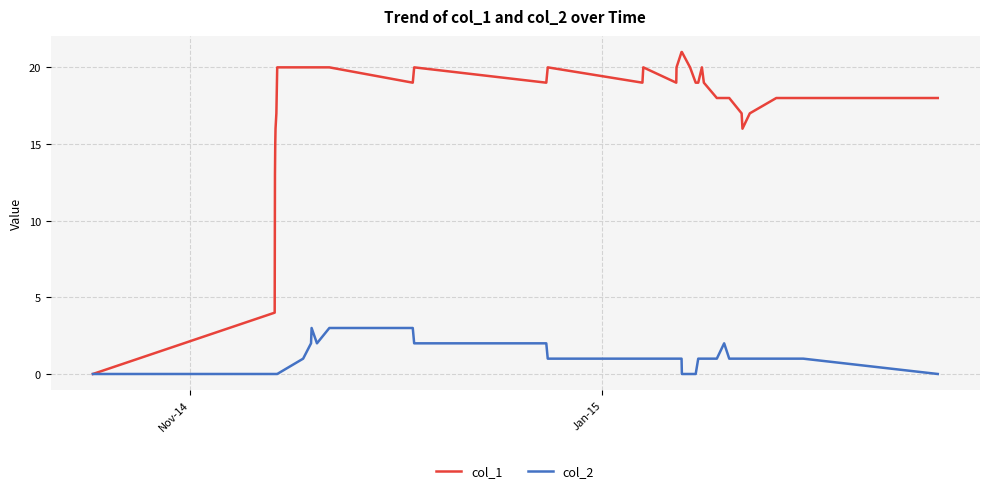

What are all the series names shown in the legend?

col_1, col_2